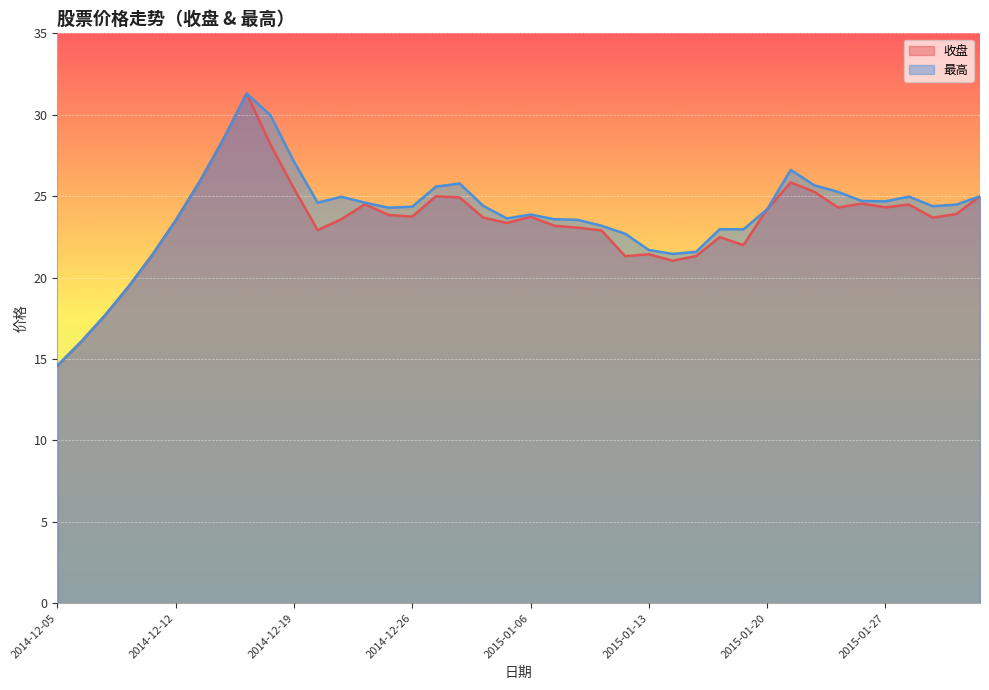

Rank the series at 2015-01-22 from lowest to highest value.

收盘, 最高